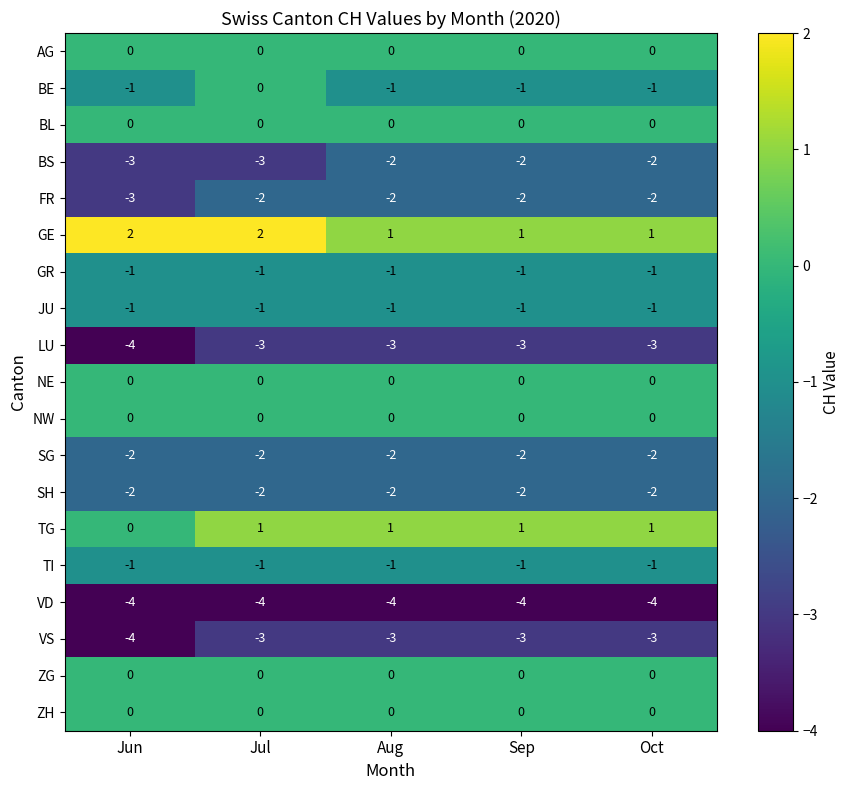

What is the smallest value displayed?

-4